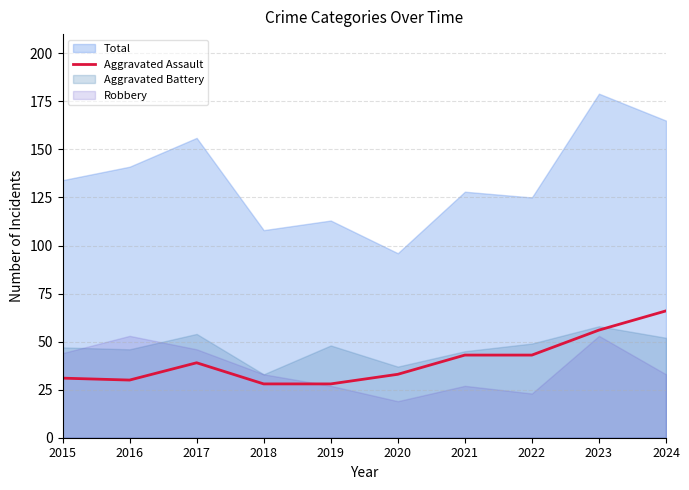

The Aggravated Assault series shows 43 at 2022. True or false?

True